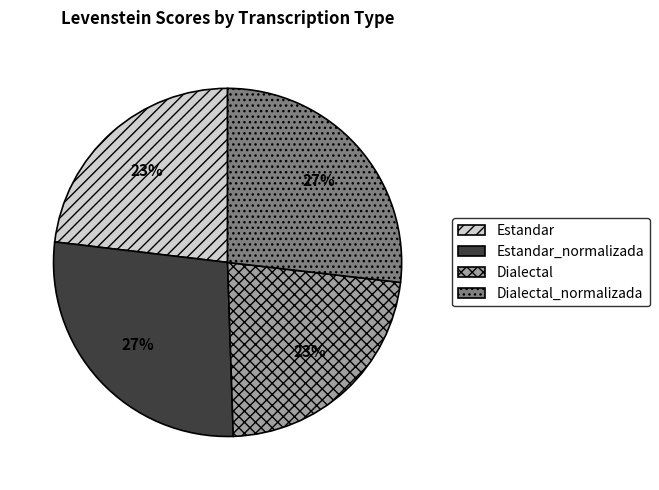

Is there any slice that represents more than half of the pie?

No